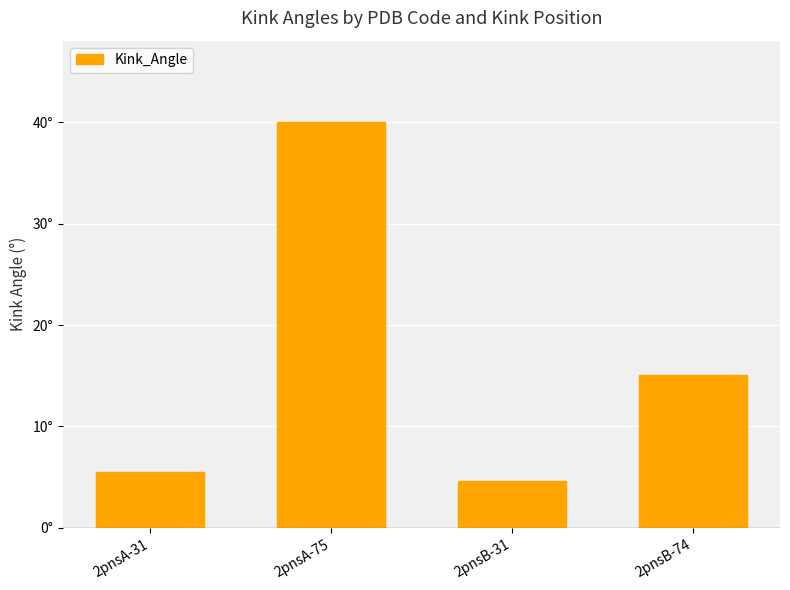

Reading right to left, list all the values displayed in this chart.

15.0	4.6	40.0	5.5